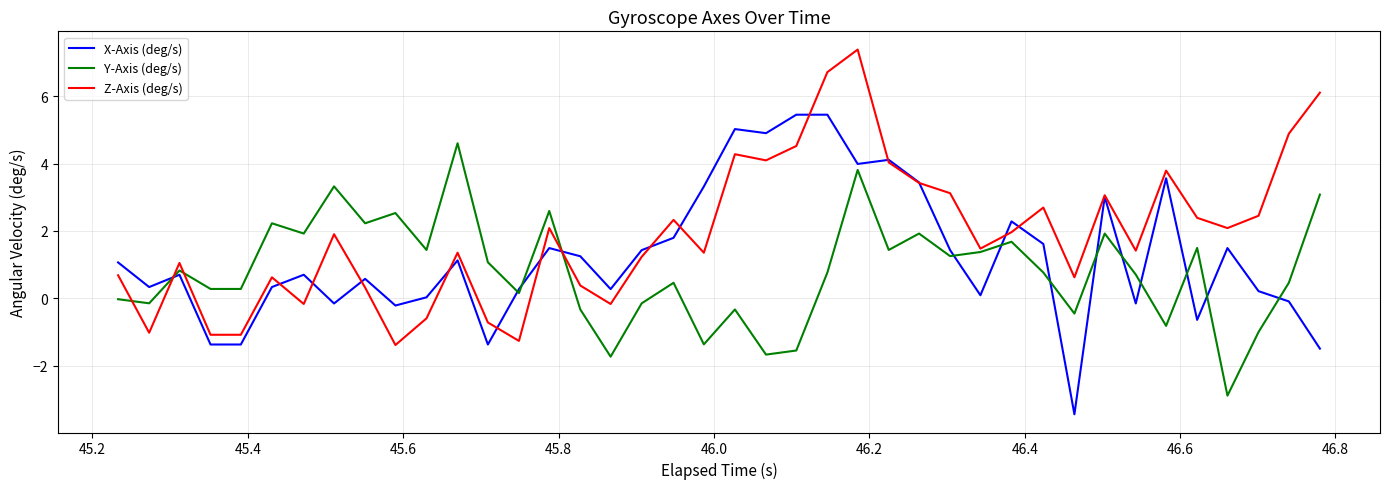

True or false: X-Axis (deg/s) and Z-Axis (deg/s) intersect in this chart.

True